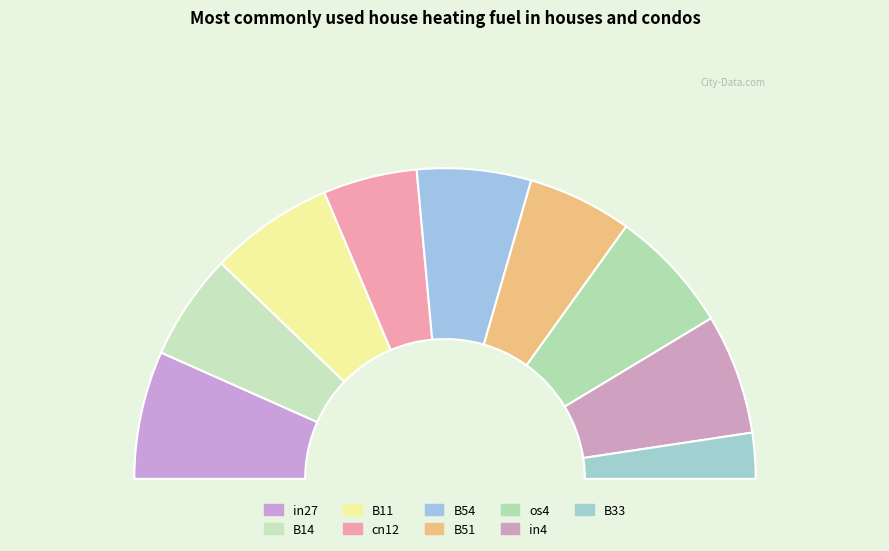

Which has a higher value, B54 or in27?

in27